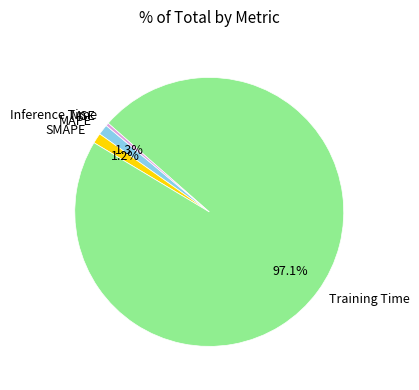

Combined, what portion of the pie is MAPE and Training Time?

98.4%